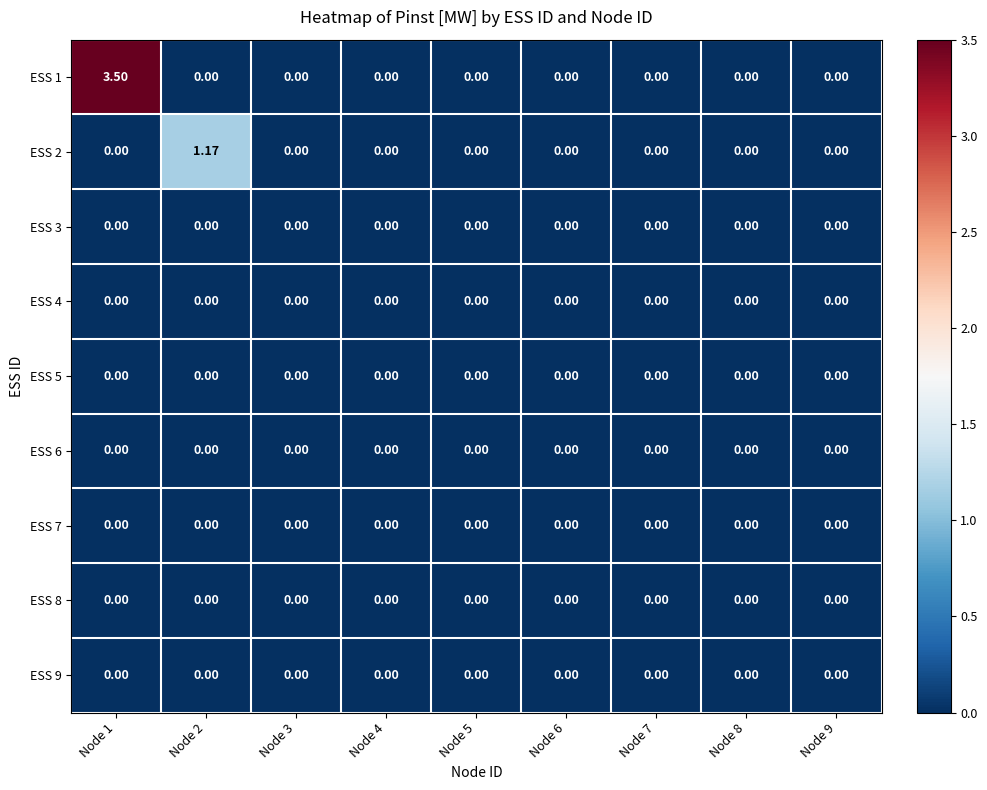

Rank the series at Node 6 from highest to lowest value.

ESS 1, ESS 2, ESS 3, ESS 4, ESS 5, ESS 6, ESS 7, ESS 8, ESS 9